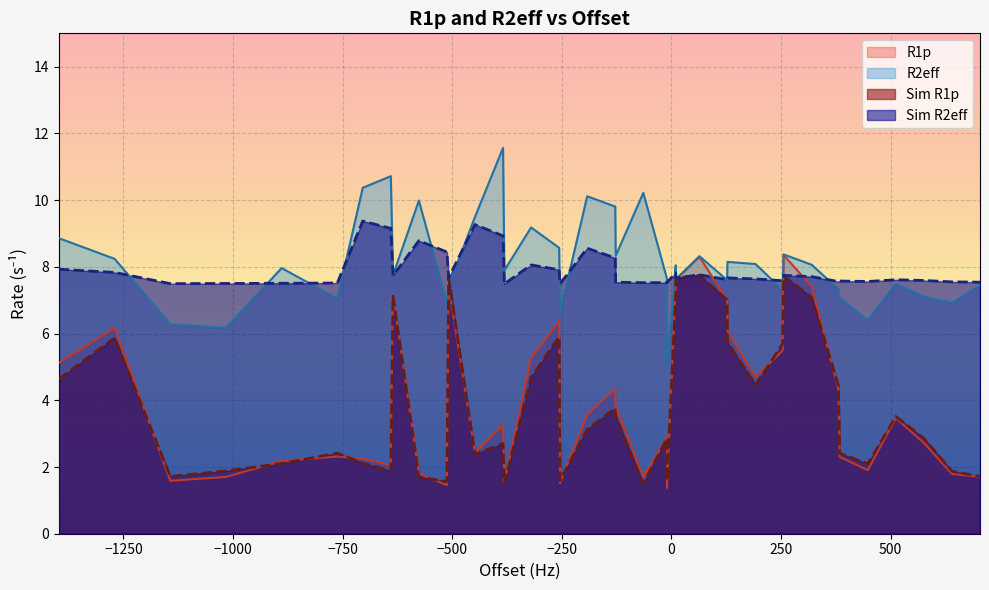

What are all the series names shown in the legend?

R1p, R2eff, Sim R1p, Sim R2eff